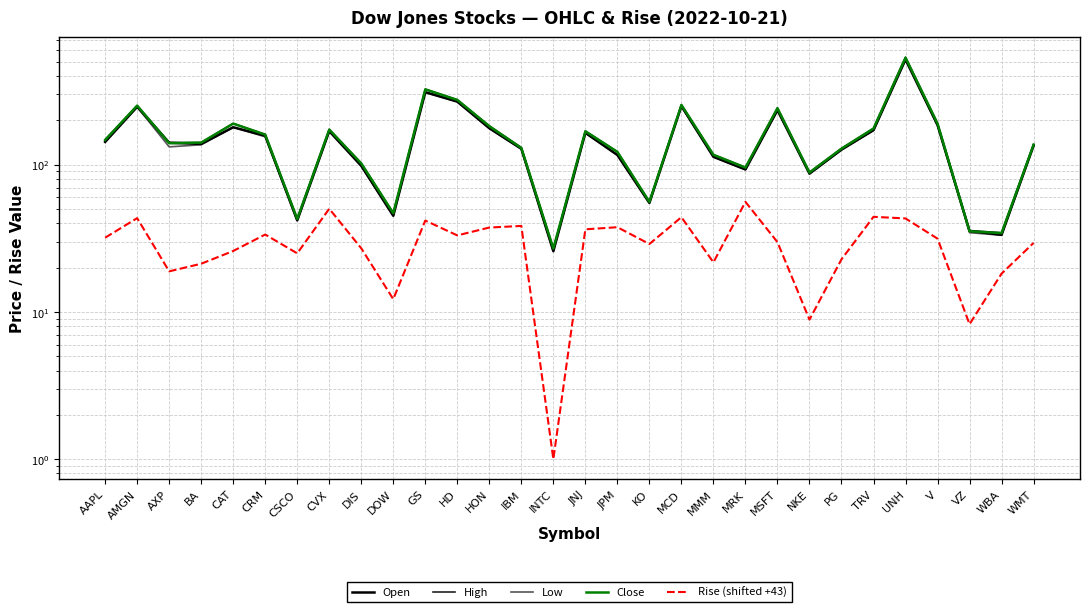

What is the total value across all series at TRV?

739.7